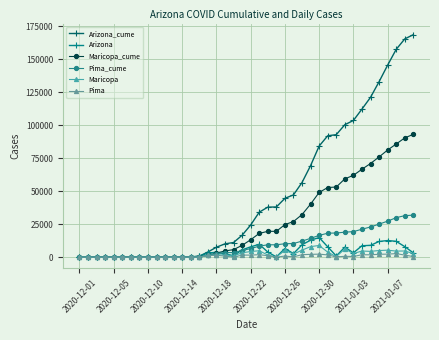

Which series has the largest total across all categories?

Arizona_cume